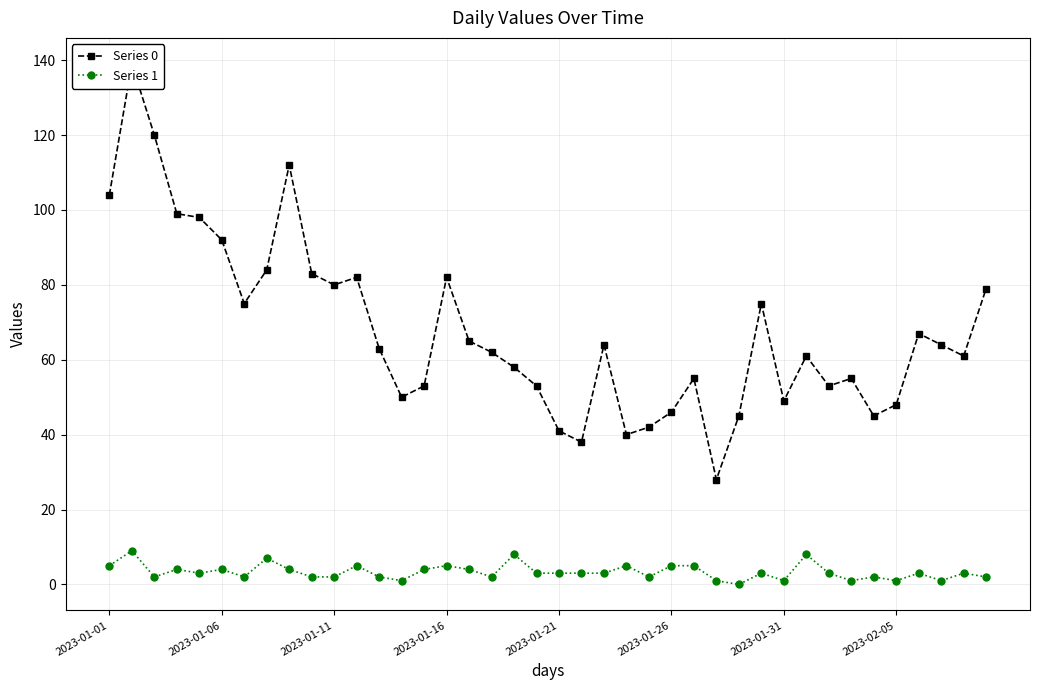

What position from the right is 21?

19